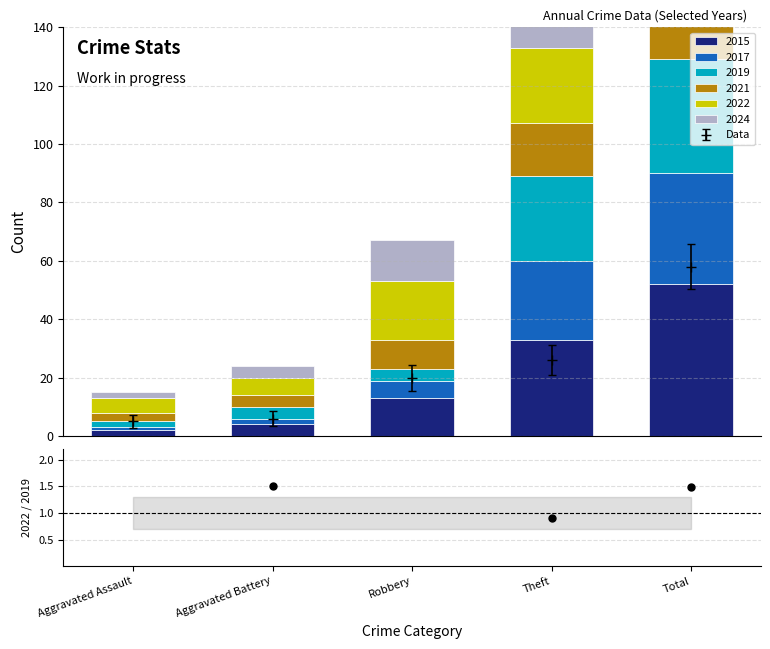

Between Robbery and Aggravated Assault, which is larger?

Robbery